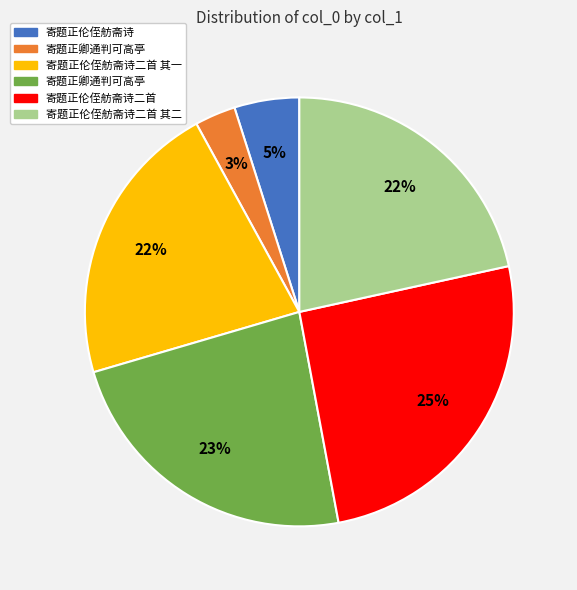

Is there any slice that represents more than half of the pie?

No